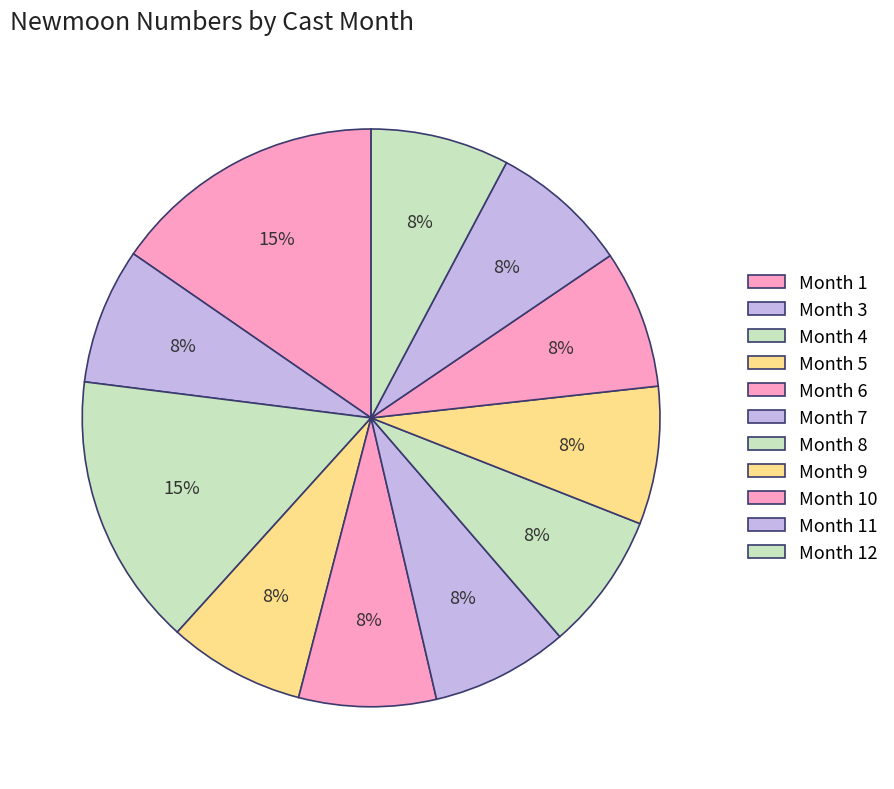

Count the number of slices in the pie.

11